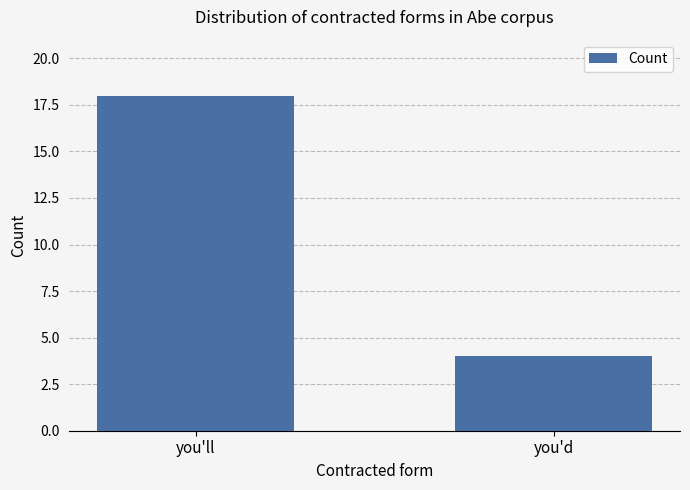

How many bars are there in total?

2